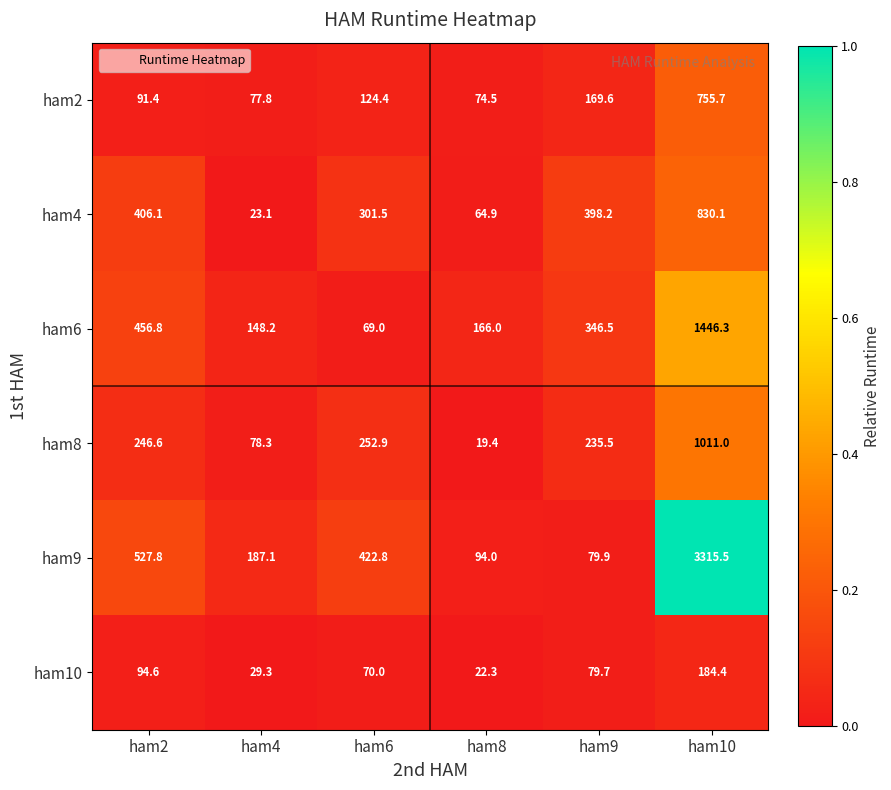

What is the maximum value for ham4?

830.1